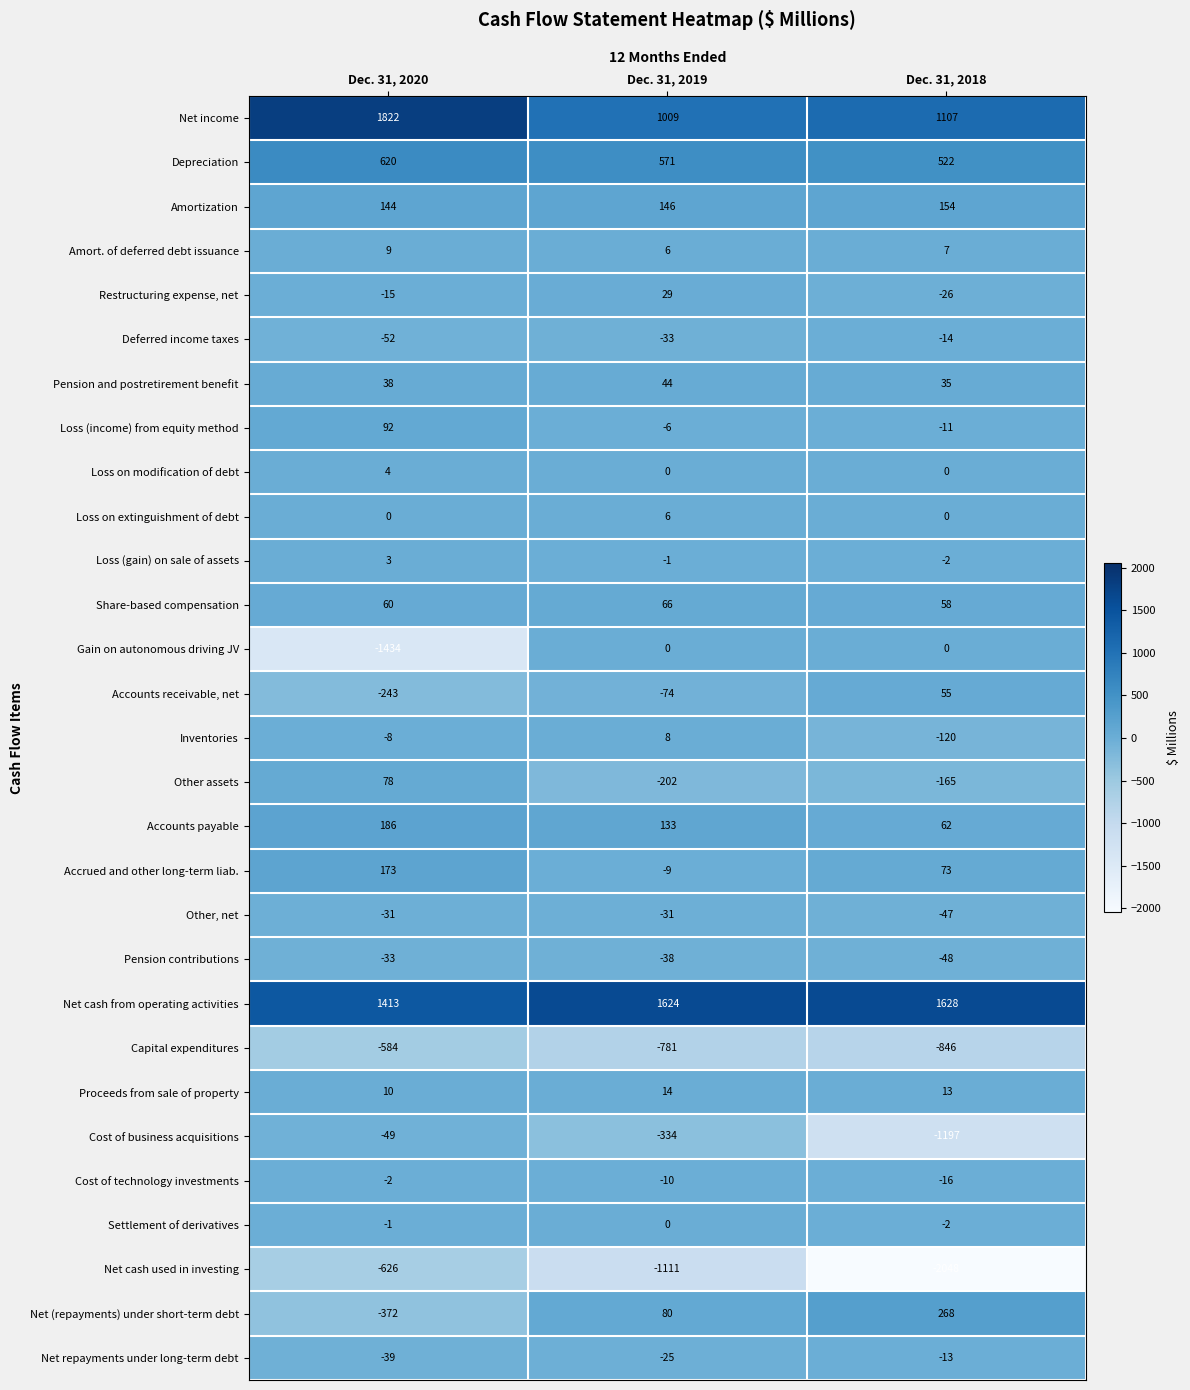

What value does the Other assets series have at Dec. 31, 2019, to the nearest 50?

-200